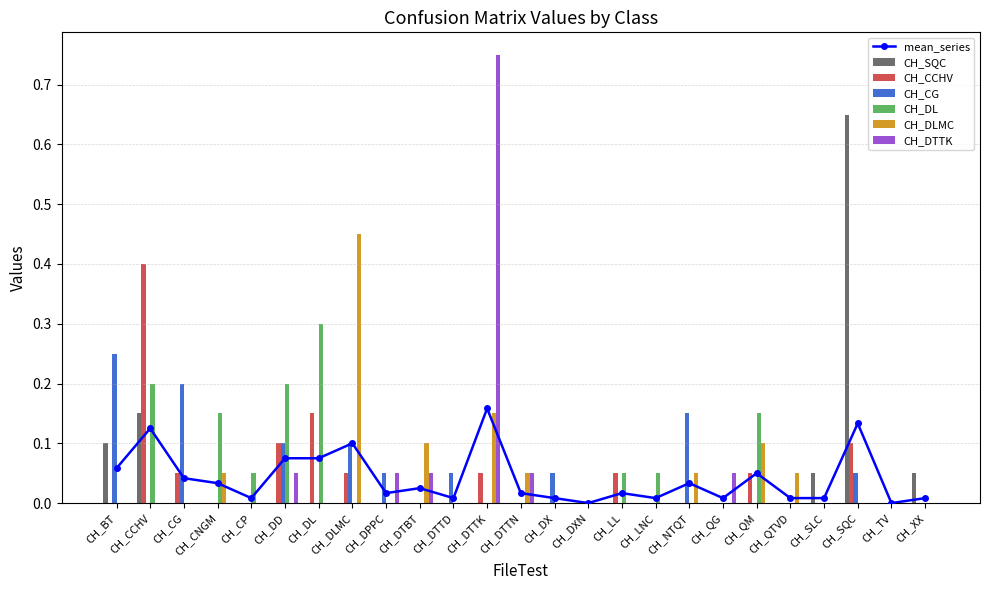

Reading left to right, list all the values displayed in this chart.

CH_SQC: CH_BT=0.1	CH_CCHV=0.1	CH_CG=0.0	CH_CNGM=0.0	CH_CP=0.0	CH_DD=0.0	CH_DL=0.0	CH_DLMC=0.0	CH_DPPC=0.0	CH_DTBT=0.0	CH_DTTD=0.0	CH_DTTK=0.0	CH_DTTN=0.0	CH_DX=0.0	CH_DXN=0.0	CH_LL=0.0	CH_LNC=0.0	CH_NTQT=0.0	CH_QG=0.0	CH_QM=0.0	CH_QTVD=0.0	CH_SLC=0.1	CH_SQC=0.7	CH_TV=0.0	CH_XX=0.1
CH_CCHV: CH_BT=0.0	CH_CCHV=0.4	CH_CG=0.1	CH_CNGM=0.0	CH_CP=0.0	CH_DD=0.1	CH_DL=0.1	CH_DLMC=0.1	CH_DPPC=0.0	CH_DTBT=0.0	CH_DTTD=0.0	CH_DTTK=0.1	CH_DTTN=0.0	CH_DX=0.0	CH_DXN=0.0	CH_LL=0.1	CH_LNC=0.0	CH_NTQT=0.0	CH_QG=0.0	CH_QM=0.1	CH_QTVD=0.0	CH_SLC=0.0	CH_SQC=0.1	CH_TV=0.0	CH_XX=0.0
CH_CG: CH_BT=0.2	CH_CCHV=0.0	CH_CG=0.2	CH_CNGM=0.0	CH_CP=0.0	CH_DD=0.1	CH_DL=0.0	CH_DLMC=0.1	CH_DPPC=0.1	CH_DTBT=0.0	CH_DTTD=0.1	CH_DTTK=0.0	CH_DTTN=0.0	CH_DX=0.1	CH_DXN=0.0	CH_LL=0.0	CH_LNC=0.0	CH_NTQT=0.1	CH_QG=0.0	CH_QM=0.0	CH_QTVD=0.0	CH_SLC=0.0	CH_SQC=0.1	CH_TV=0.0	CH_XX=0.0
CH_DL: CH_BT=0.0	CH_CCHV=0.2	CH_CG=0.0	CH_CNGM=0.1	CH_CP=0.1	CH_DD=0.2	CH_DL=0.3	CH_DLMC=0.0	CH_DPPC=0.0	CH_DTBT=0.0	CH_DTTD=0.0	CH_DTTK=0.0	CH_DTTN=0.0	CH_DX=0.0	CH_DXN=0.0	CH_LL=0.1	CH_LNC=0.1	CH_NTQT=0.0	CH_QG=0.0	CH_QM=0.1	CH_QTVD=0.0	CH_SLC=0.0	CH_SQC=0.0	CH_TV=0.0	CH_XX=0.0
CH_DLMC: CH_BT=0.0	CH_CCHV=0.0	CH_CG=0.0	CH_CNGM=0.1	CH_CP=0.0	CH_DD=0.0	CH_DL=0.0	CH_DLMC=0.5	CH_DPPC=0.0	CH_DTBT=0.1	CH_DTTD=0.0	CH_DTTK=0.1	CH_DTTN=0.1	CH_DX=0.0	CH_DXN=0.0	CH_LL=0.0	CH_LNC=0.0	CH_NTQT=0.1	CH_QG=0.0	CH_QM=0.1	CH_QTVD=0.1	CH_SLC=0.0	CH_SQC=0.0	CH_TV=0.0	CH_XX=0.0
CH_DTTK: CH_BT=0.0	CH_CCHV=0.0	CH_CG=0.0	CH_CNGM=0.0	CH_CP=0.0	CH_DD=0.1	CH_DL=0.0	CH_DLMC=0.0	CH_DPPC=0.1	CH_DTBT=0.1	CH_DTTD=0.0	CH_DTTK=0.8	CH_DTTN=0.1	CH_DX=0.0	CH_DXN=0.0	CH_LL=0.0	CH_LNC=0.0	CH_NTQT=0.0	CH_QG=0.1	CH_QM=0.0	CH_QTVD=0.0	CH_SLC=0.0	CH_SQC=0.0	CH_TV=0.0	CH_XX=0.0